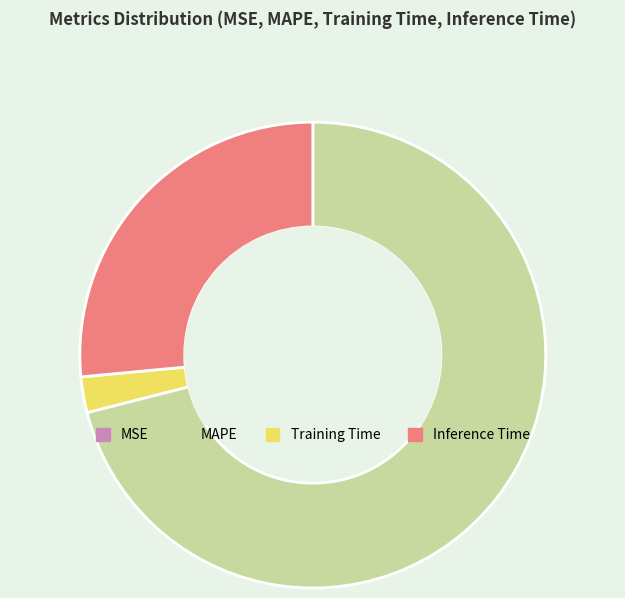

Which category accounts for the majority?

MAPE